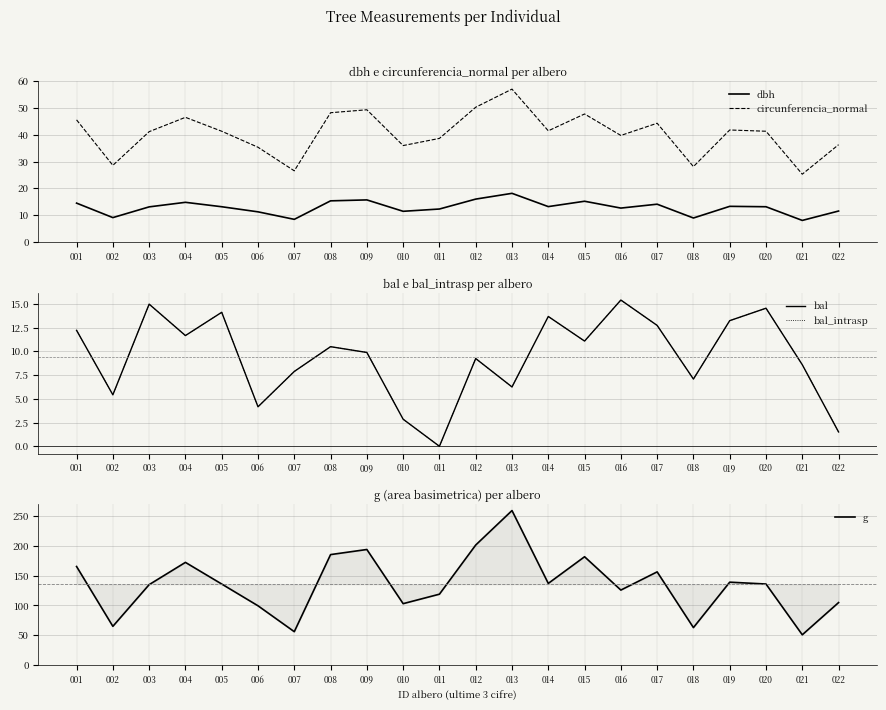

Is it true that circunferencia_normal equals 36.3 at 022?

True